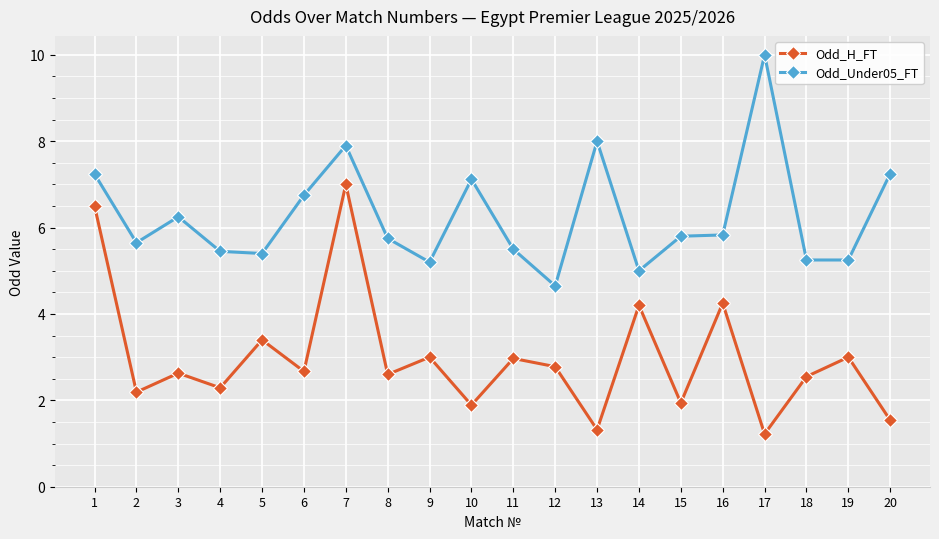

What is the total value across all series at 17?

11.2